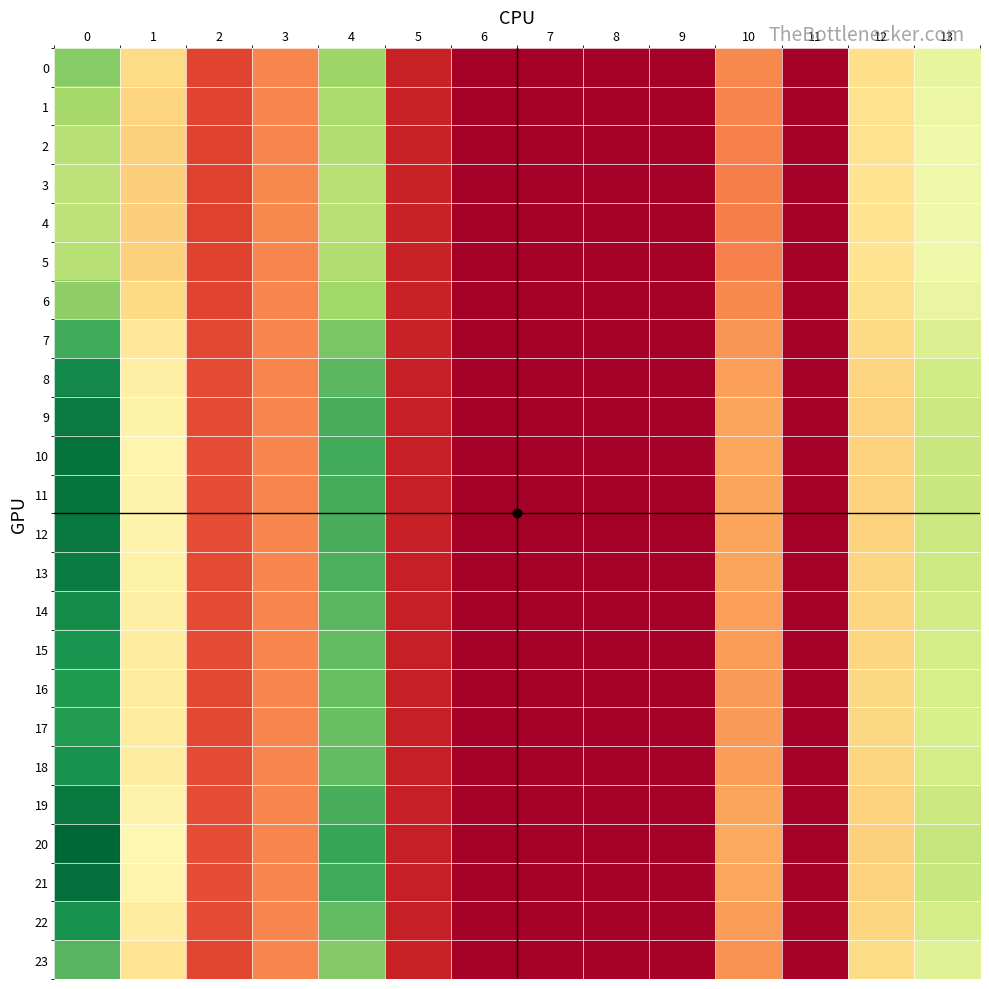

Rank the series by their maximum value, from lowest to highest.

row_4, row_3, row_5, row_2, row_1, row_6, row_0, row_23, row_7, row_17, row_16, row_15, row_22, row_18, row_14, row_8, row_13, row_9, row_12, row_19, row_11, row_10, row_21, row_20